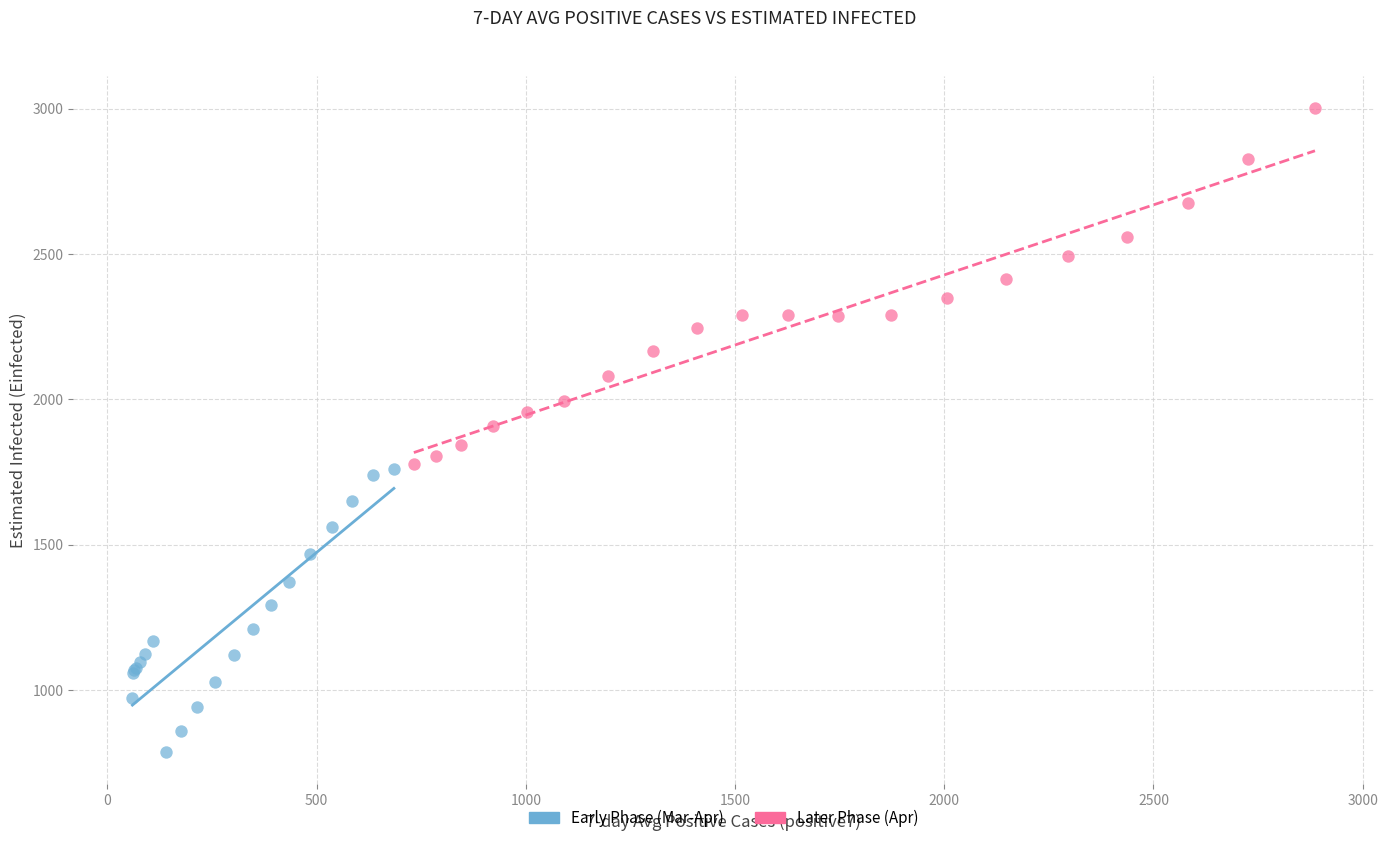

What are all the series names shown in the legend?

Early Phase (Mar-Apr), Later Phase (Apr)